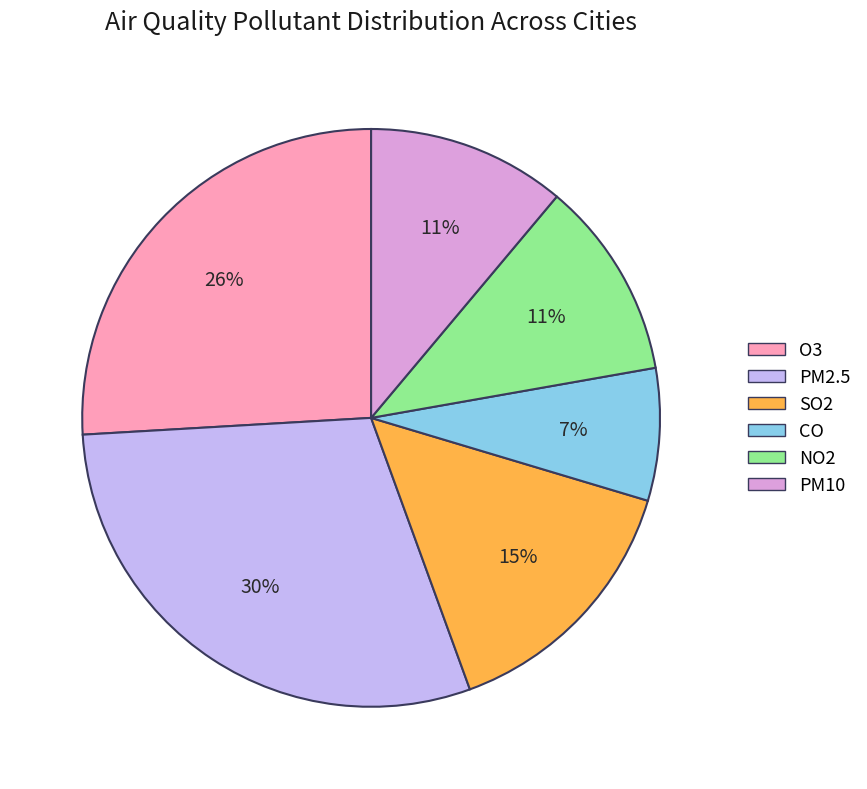

To the nearest percent, what percentage of the pie is O3?

26%